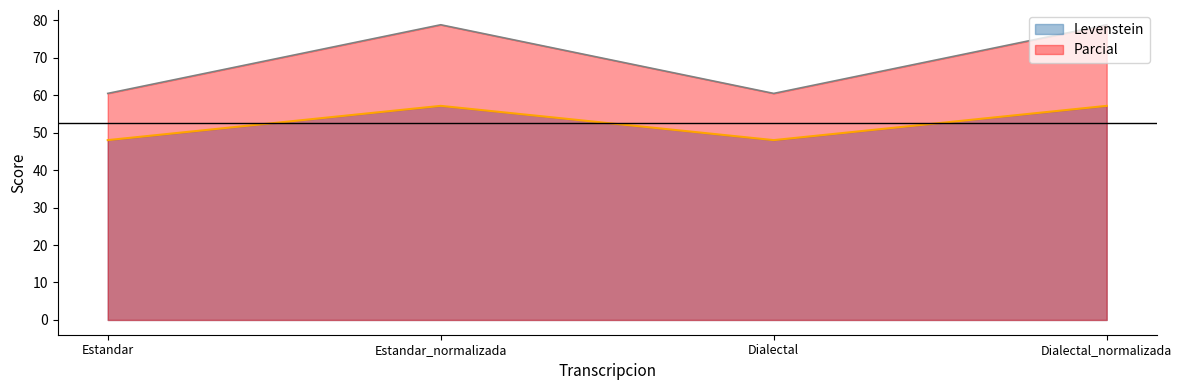

At which category does the chart reach its minimum across all series?

Estandar